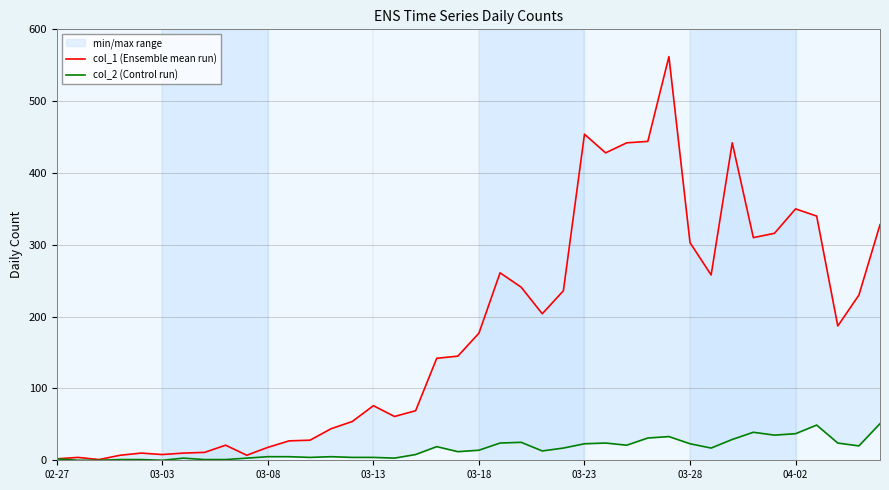

Which category has the lowest value in the col_2 (Control run) series?

03-03